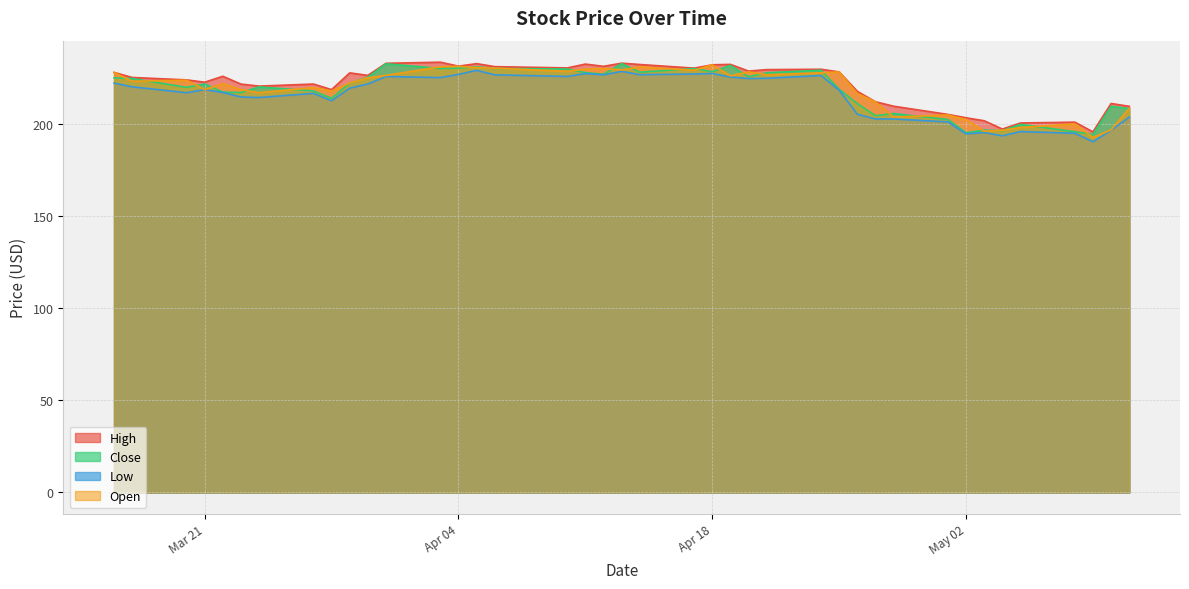

After their last crossing, which series has the higher values: Open or Close?

Open